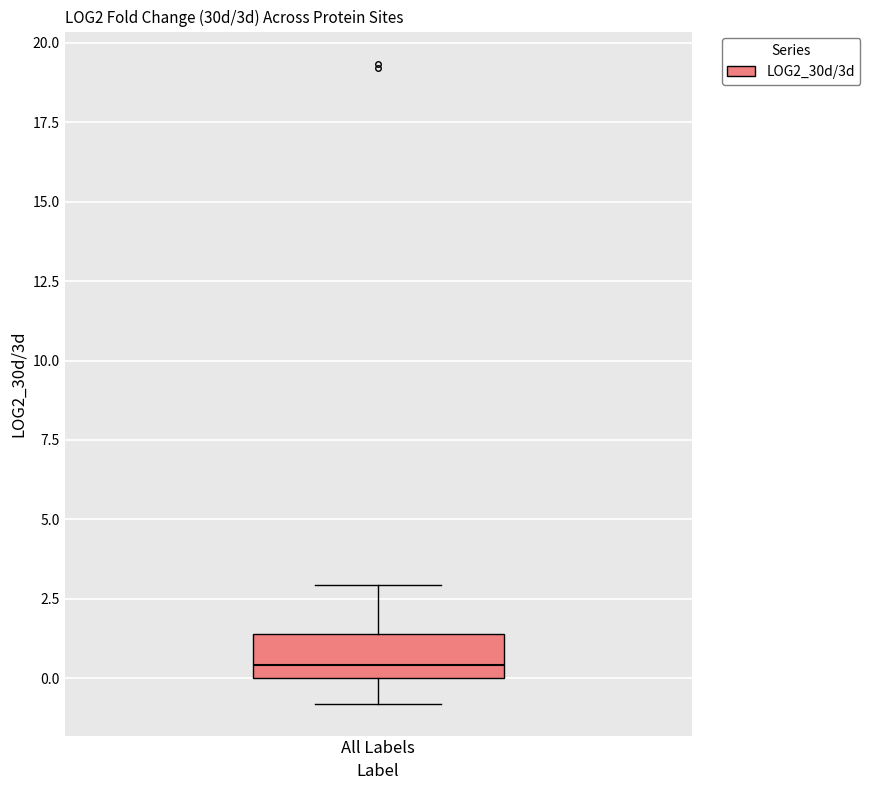

Where is the lower edge of the box for All Labels on the y-axis? The values are not printed on the chart, so give them approximately, as read against the axis.

0.0